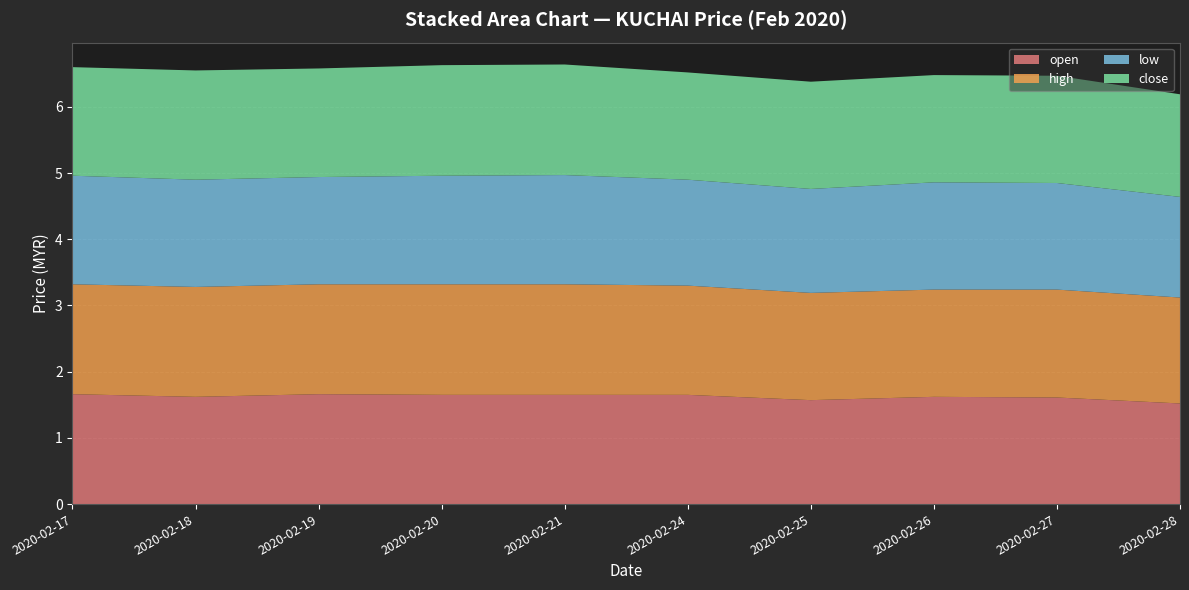

Reading left to right, extract all data points from this chart.

open: 2020-02-17=1.7	2020-02-18=1.6	2020-02-19=1.7	2020-02-20=1.6	2020-02-21=1.6	2020-02-24=1.6	2020-02-25=1.6	2020-02-26=1.6	2020-02-27=1.6	2020-02-28=1.5
high: 2020-02-17=1.7	2020-02-18=1.7	2020-02-19=1.7	2020-02-20=1.7	2020-02-21=1.7	2020-02-24=1.6	2020-02-25=1.6	2020-02-26=1.6	2020-02-27=1.6	2020-02-28=1.6
low: 2020-02-17=1.6	2020-02-18=1.6	2020-02-19=1.6	2020-02-20=1.6	2020-02-21=1.6	2020-02-24=1.6	2020-02-25=1.6	2020-02-26=1.6	2020-02-27=1.6	2020-02-28=1.5
close: 2020-02-17=1.6	2020-02-18=1.6	2020-02-19=1.6	2020-02-20=1.7	2020-02-21=1.7	2020-02-24=1.6	2020-02-25=1.6	2020-02-26=1.6	2020-02-27=1.6	2020-02-28=1.6